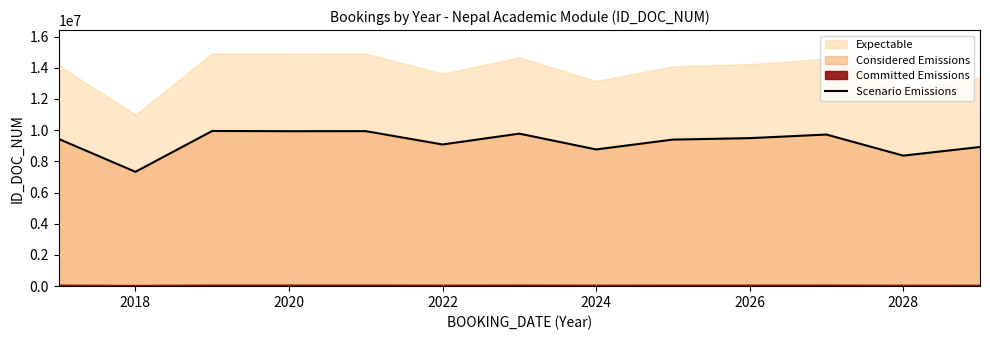

How many lines are shown in the chart?

1